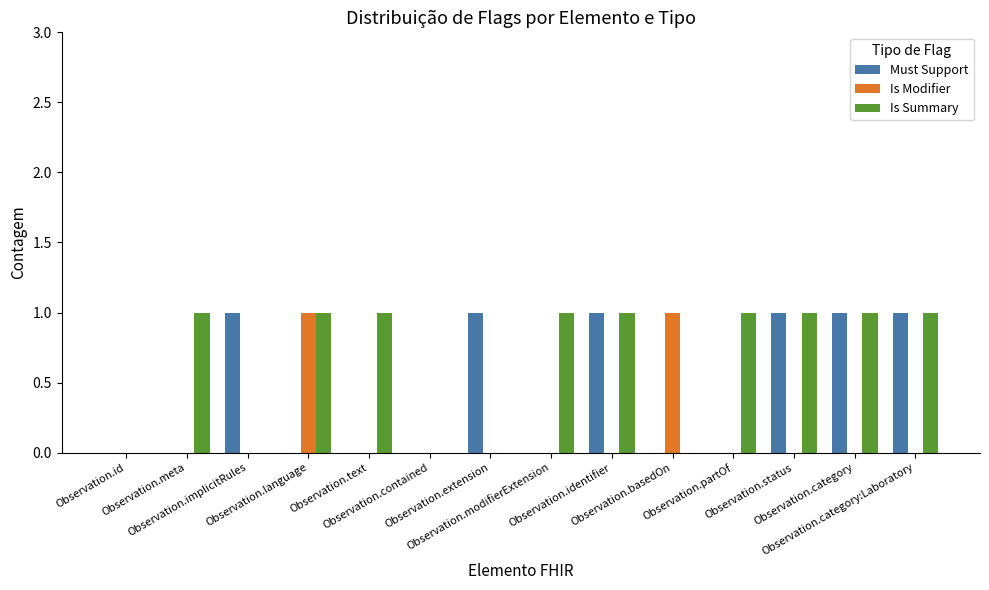

Which series has the largest total across all categories?

Is Summary